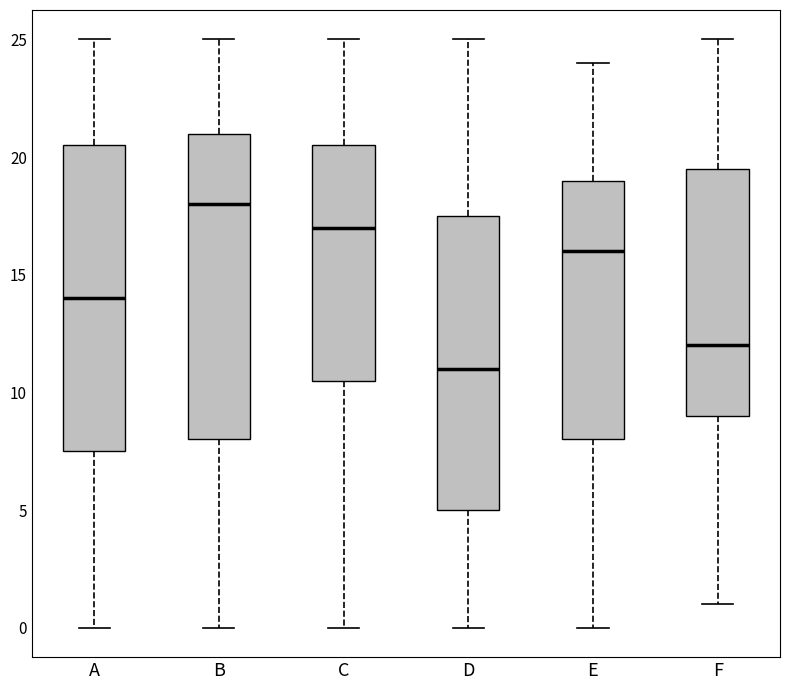

Reading left to right, transcribe this box plot: for each box, give where its median line is, the range the box spans, and where its two whiskers end, as read against the y-axis. The values are not printed on the chart, so give them approximately, as read against the axis.

A: median 14.0, box 7.5 to 20.5, whiskers 0.0 to 25.0
B: median 18.0, box 8.0 to 21.0, whiskers 0.0 to 25.0
C: median 17.0, box 10.5 to 20.5, whiskers 0.0 to 25.0
D: median 11.0, box 5.0 to 17.5, whiskers 0.0 to 25.0
E: median 16.0, box 8.0 to 19.0, whiskers 0.0 to 24.0
F: median 12.0, box 9.0 to 19.5, whiskers 1.0 to 25.0